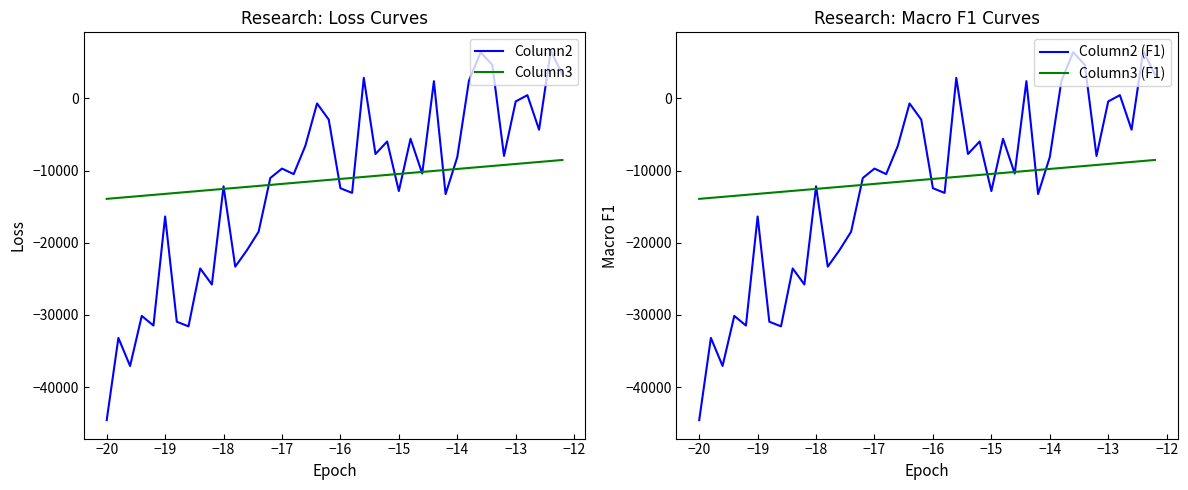

The value of Column3 (F1) at −14 is -5883.6. True or false?

False